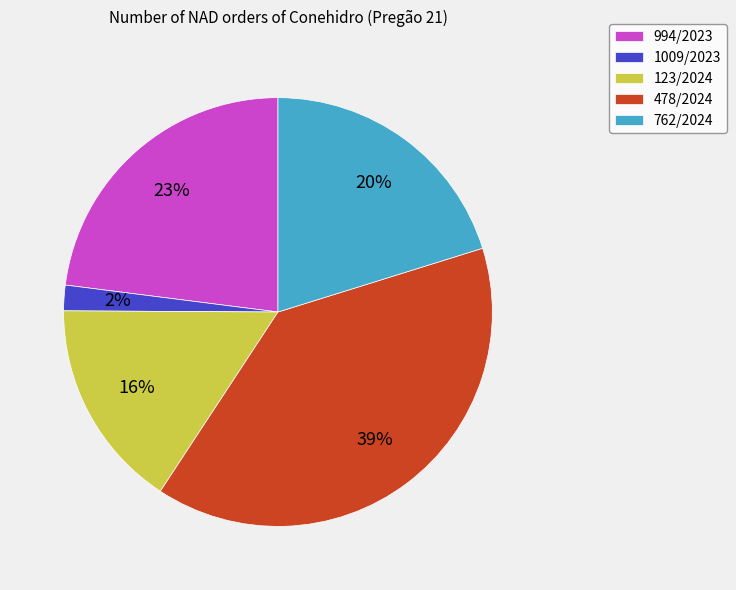

Count the number of slices in the pie.

5